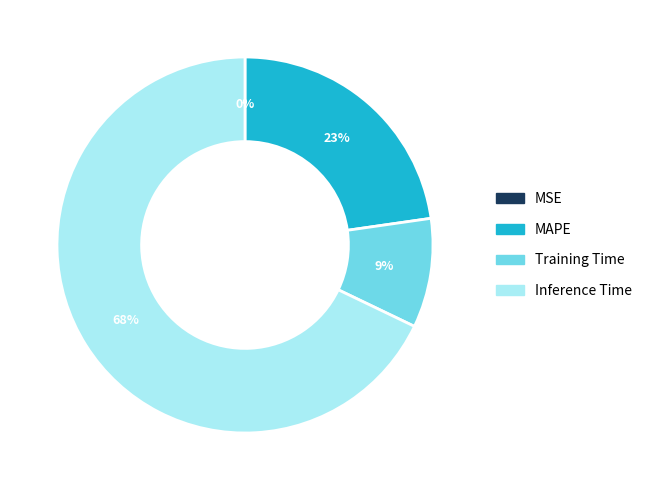

Is there a majority slice in this chart?

Yes